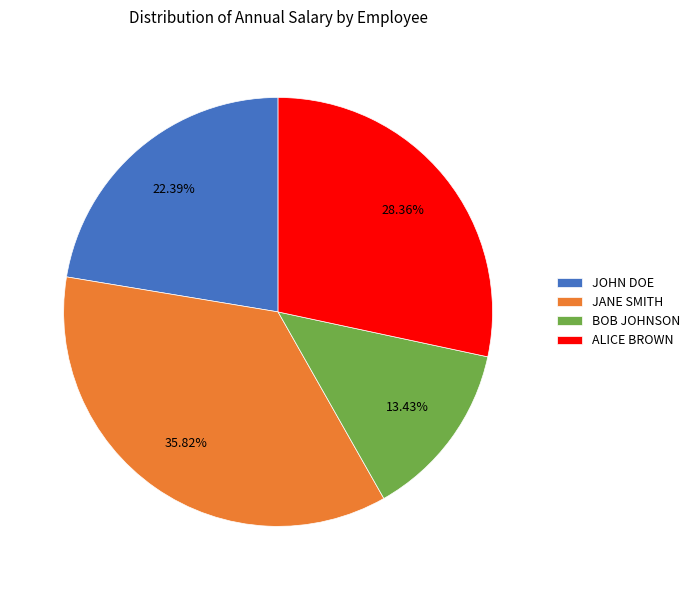

How many segments does this pie chart have?

4